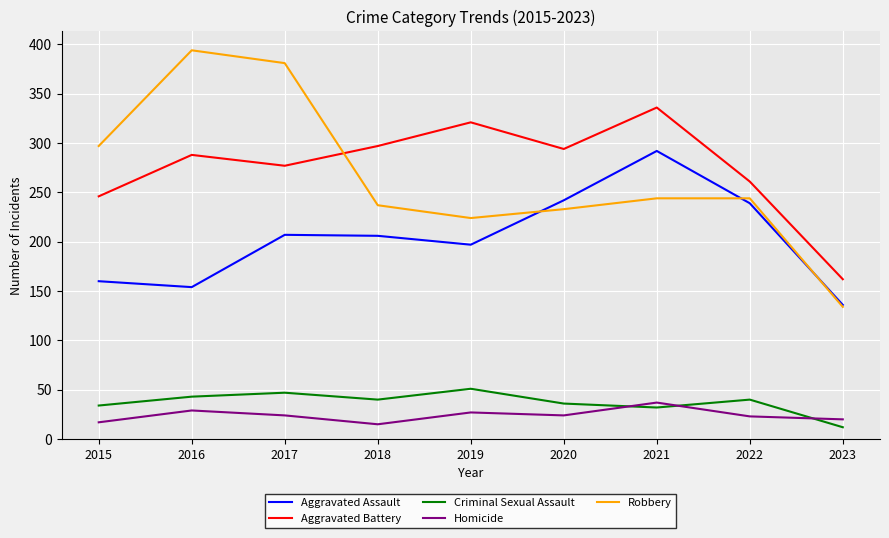

True or false: Criminal Sexual Assault and Robbery cross at least once.

False